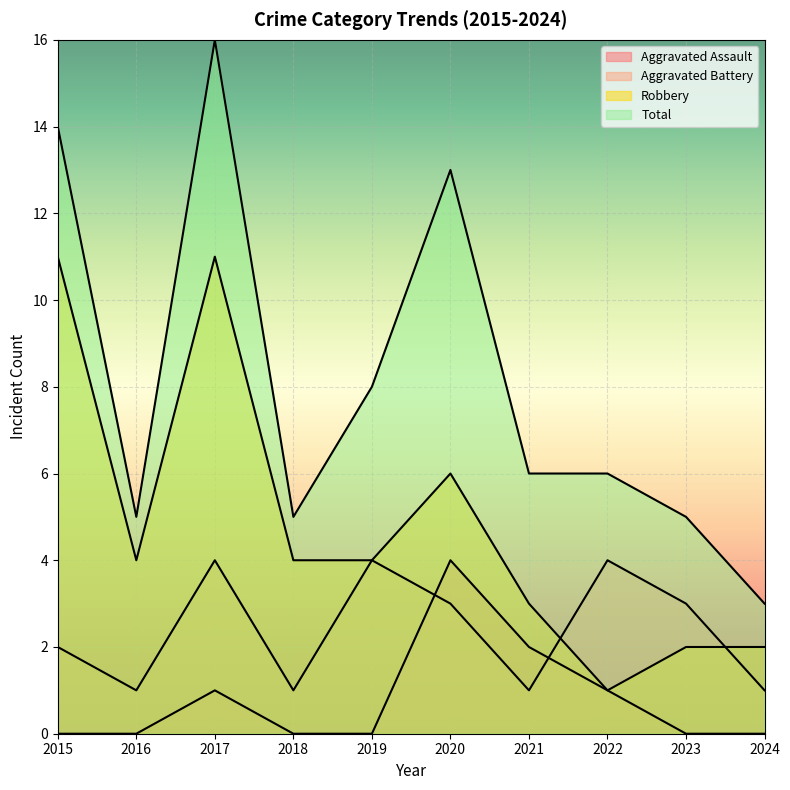

What is the average value of the Aggravated Assault series?

1